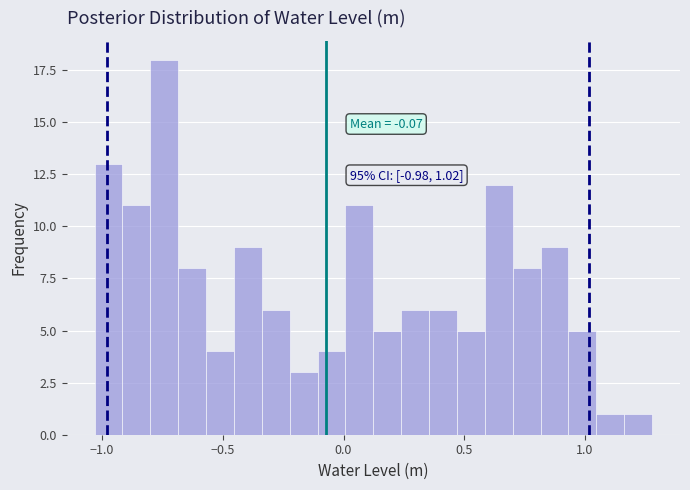

Around what value on the x-axis is the tallest bar? Give the approximate position of its centre, as read against the axis.

-0.75